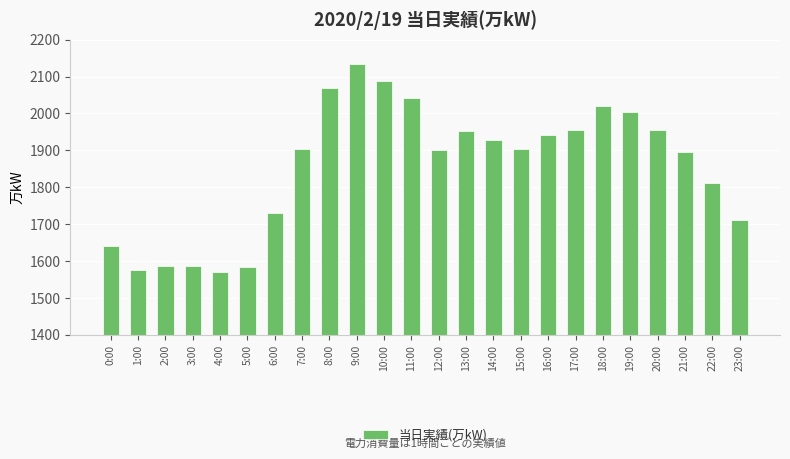

What is the change in value from 11:00 to 15:00?

-140